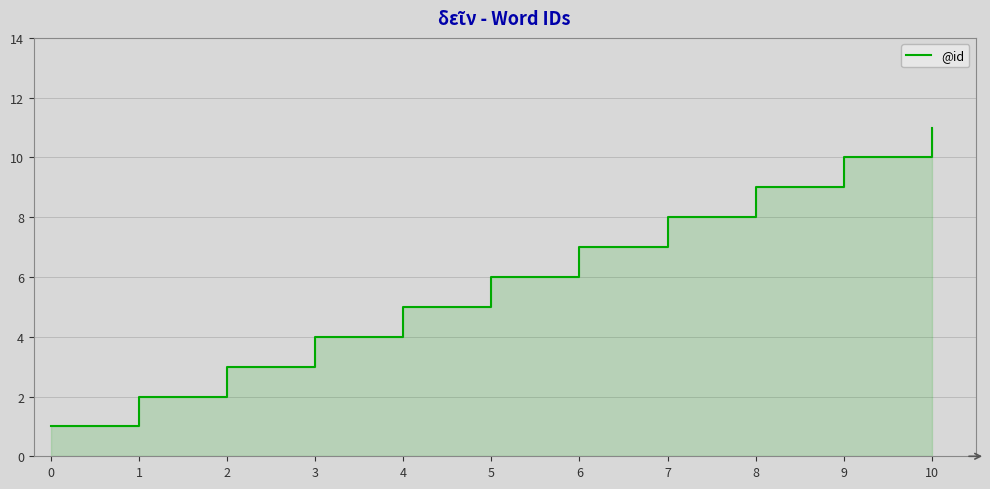

Which category has the highest value across all series?

10